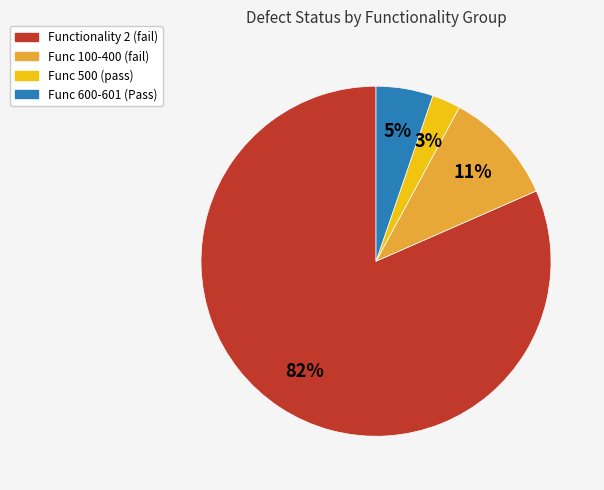

To the nearest percent, what is the average slice percentage?

25%